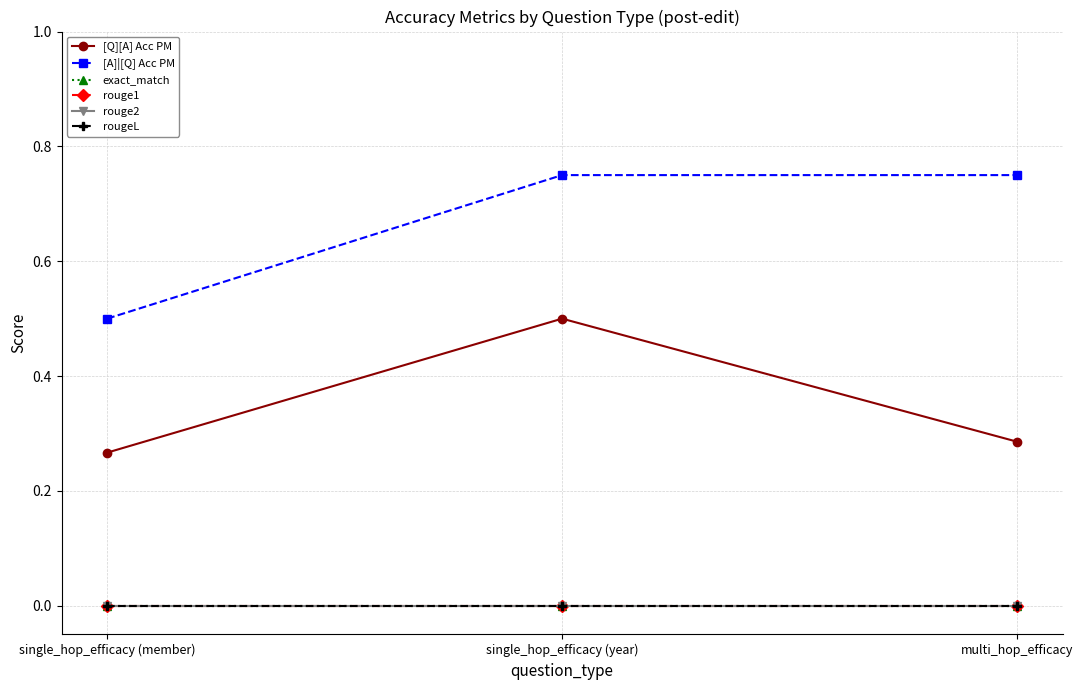

Which series has the largest total across all categories?

[A]|[Q] Acc PM